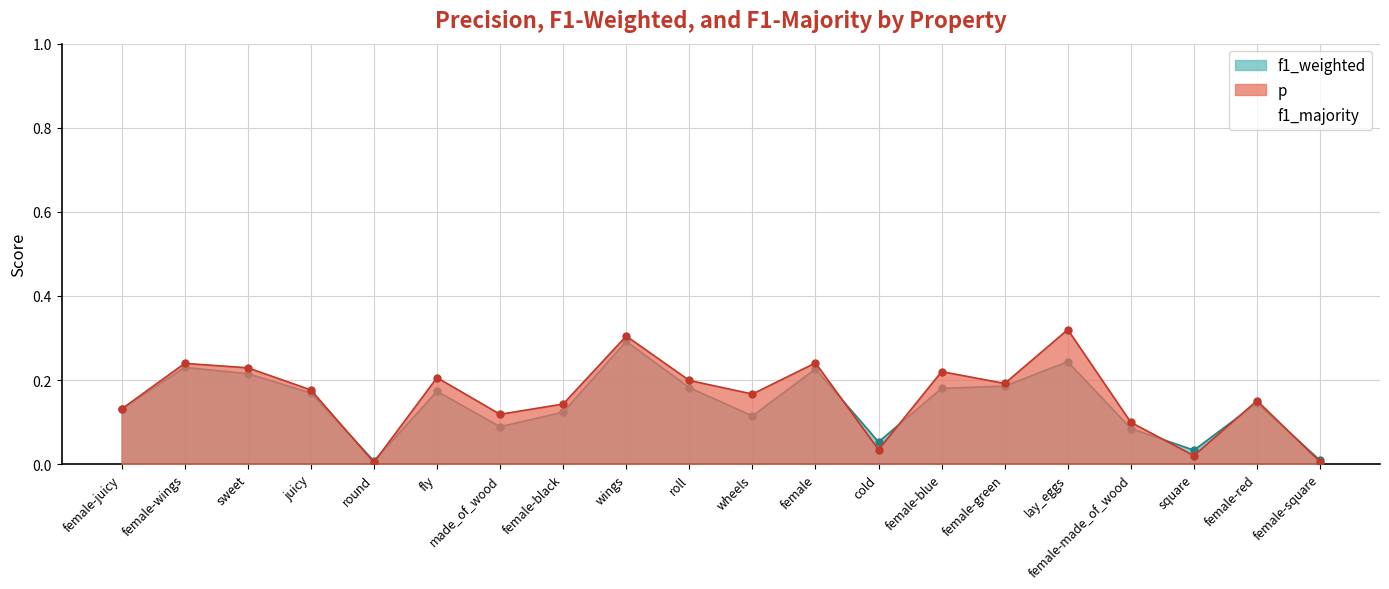

True or false: f1_majority and f1_weighted intersect in this chart.

False